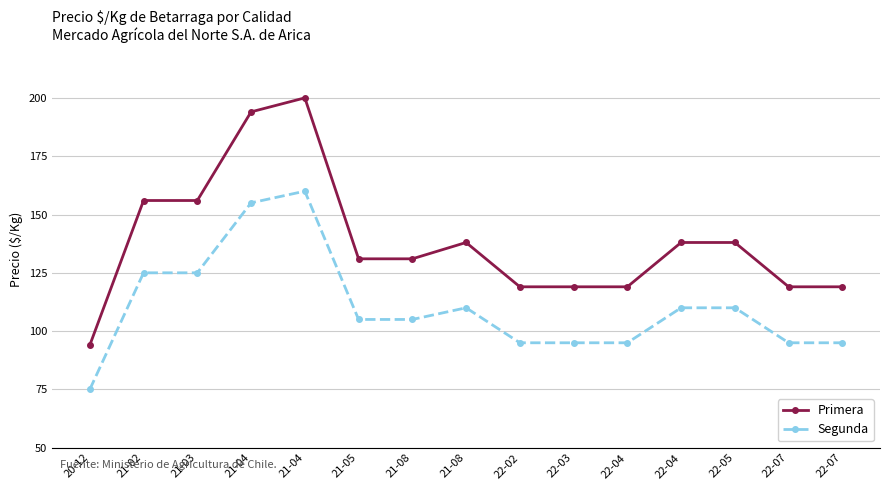

What are all the series names shown in the legend?

Primera, Segunda